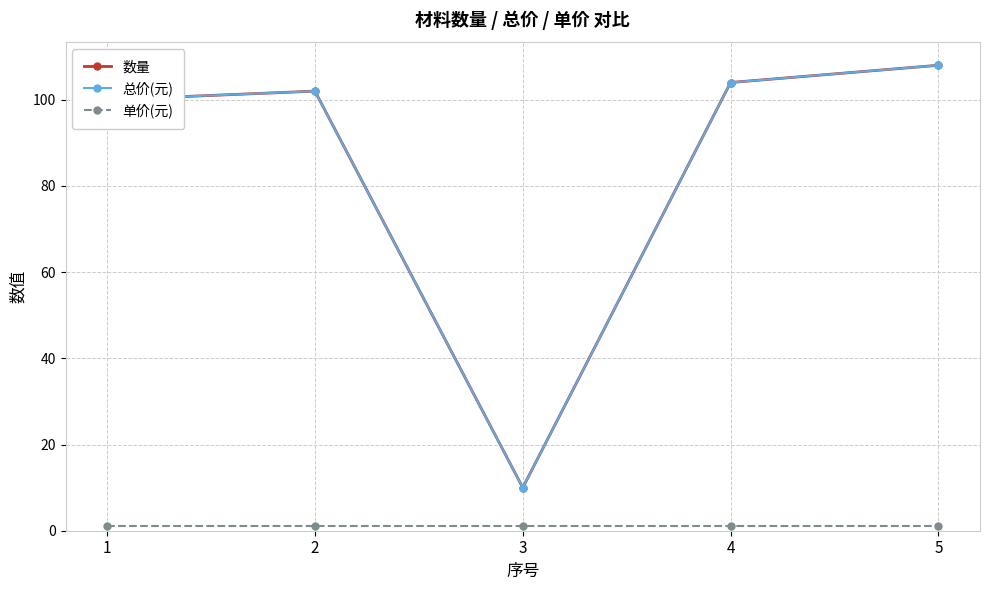

Does the chart have visible grid lines?

Yes